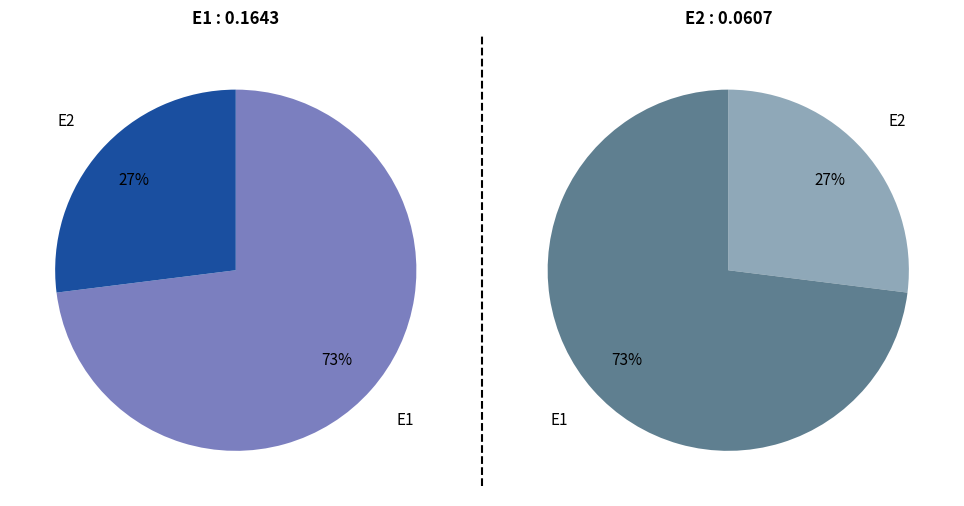

To the nearest percent, what is the combined percentage of E2 and E1?

100%